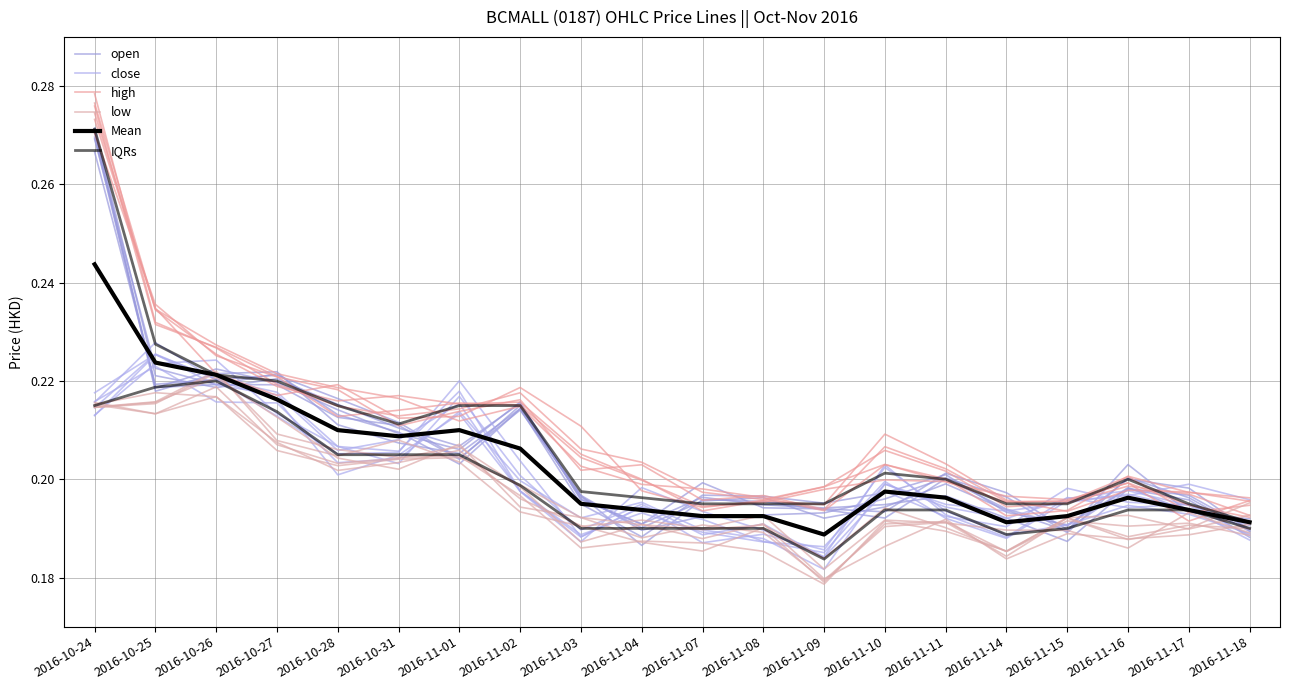

What position from the left is 2016-10-24?

1